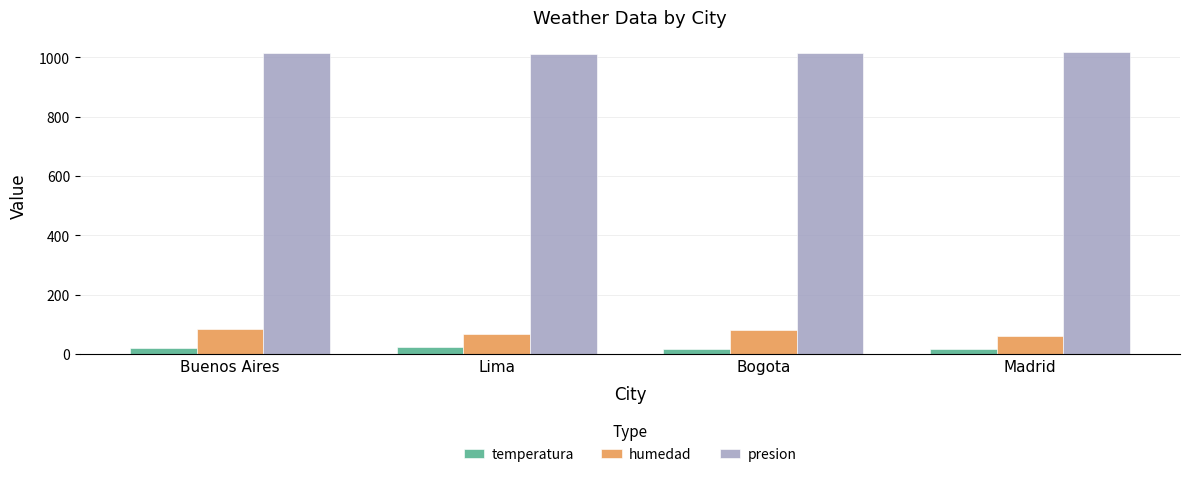

What is the maximum value for presion?

1017.0